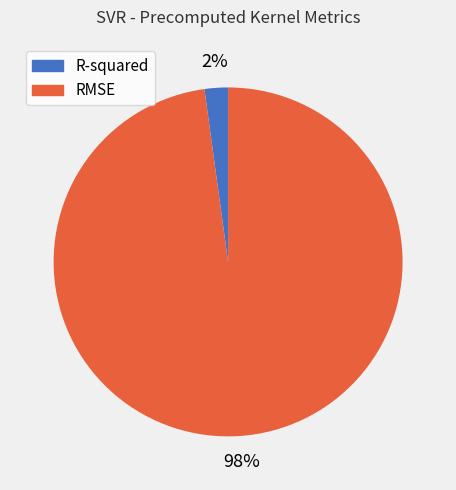

How many slices are in this pie chart?

2